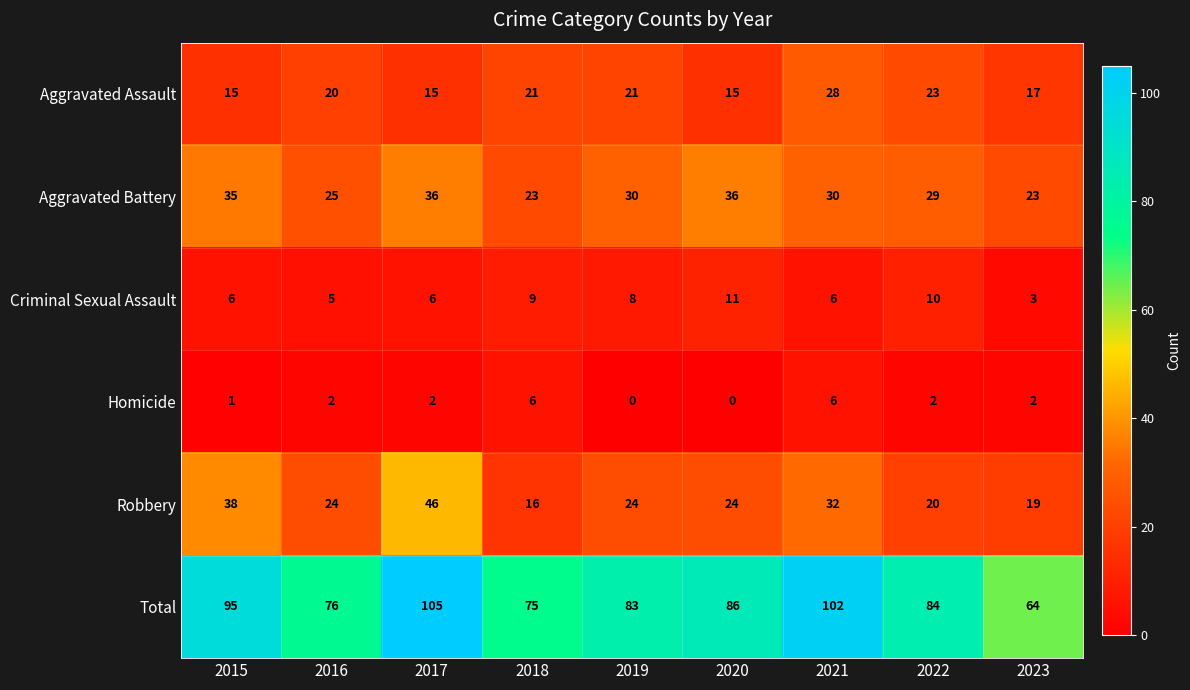

At how many categories does at least one series exceed 60?

9